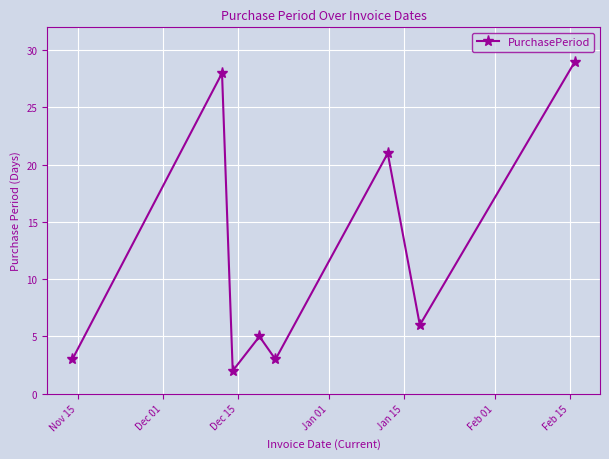

What is the sum of all values?

97